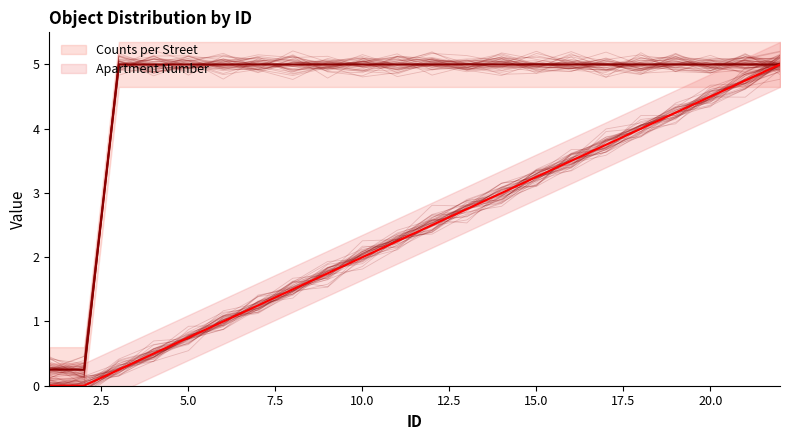

True or false: Apartment Number and Counts per Street intersect in this chart.

False